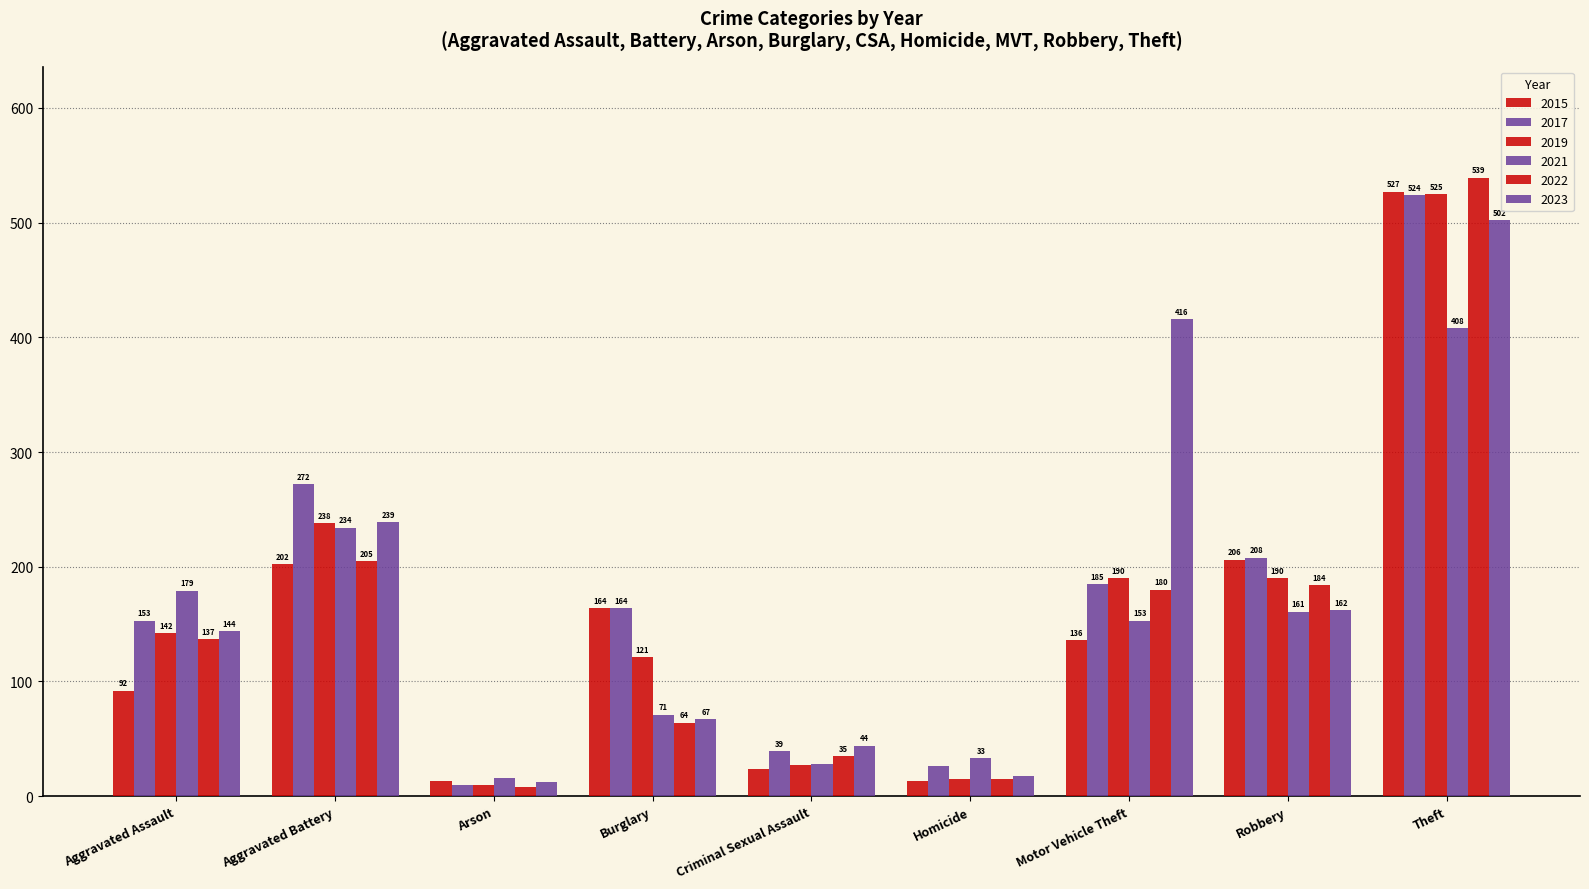

Are the bars horizontal?

No